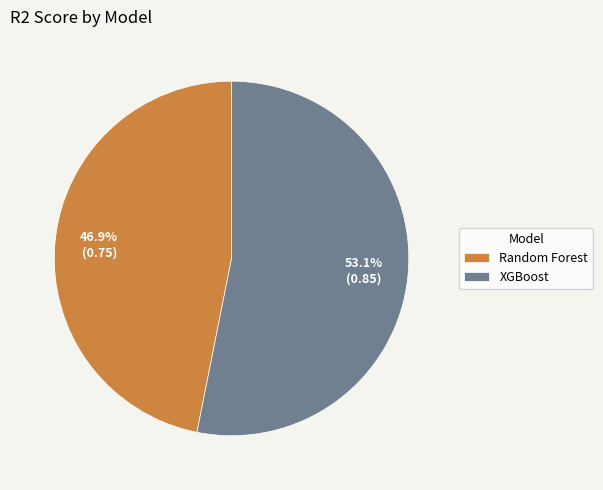

True or false: Random Forest accounts for 59% of the total.

False